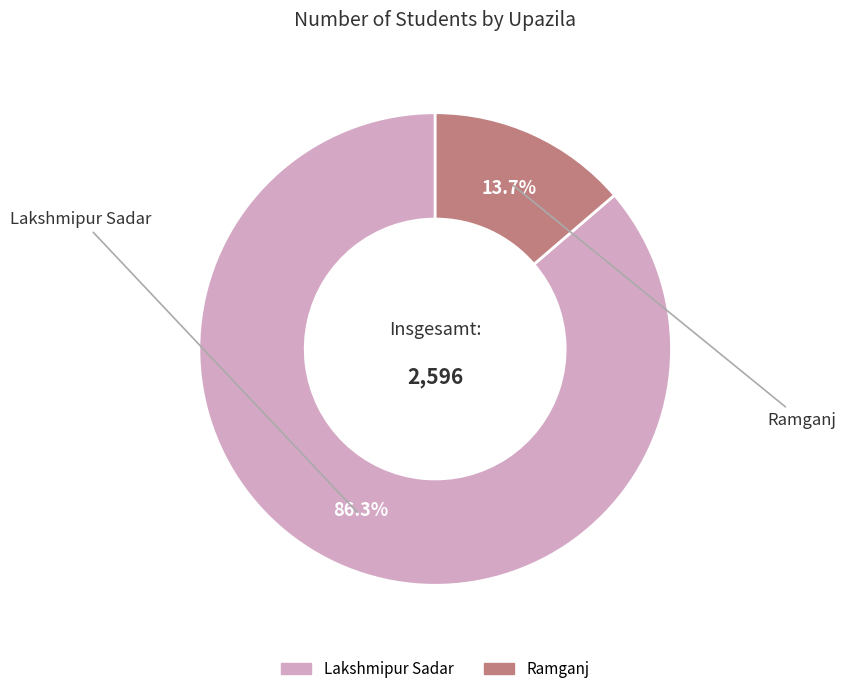

To the nearest percent, what is the difference between the largest and smallest slice percentages?

73%